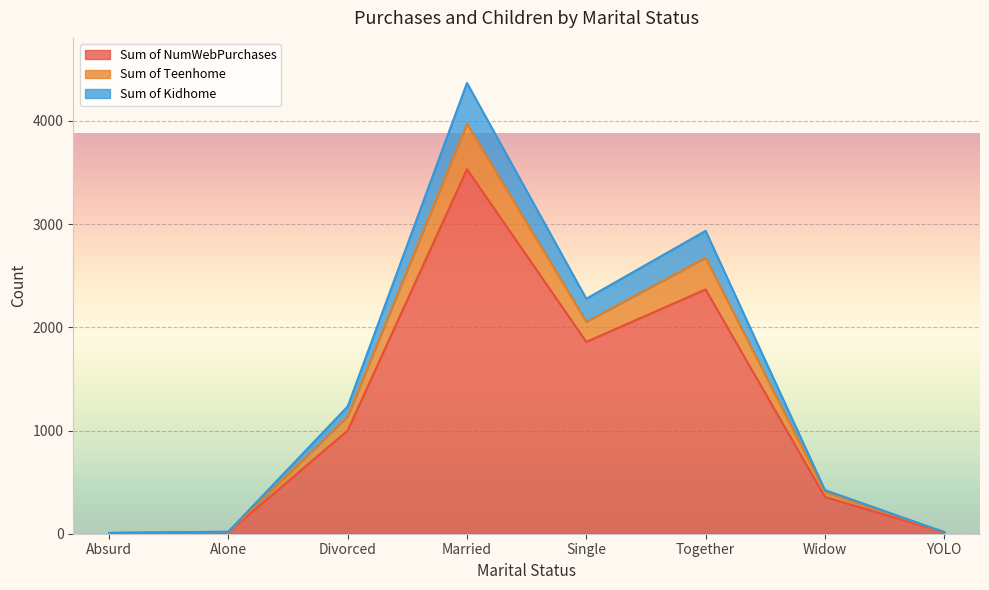

What is the label of the 6th point from the left?

Together